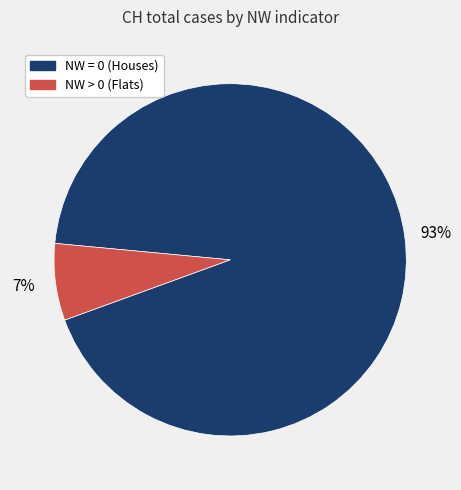

Does any single category account for the majority?

Yes